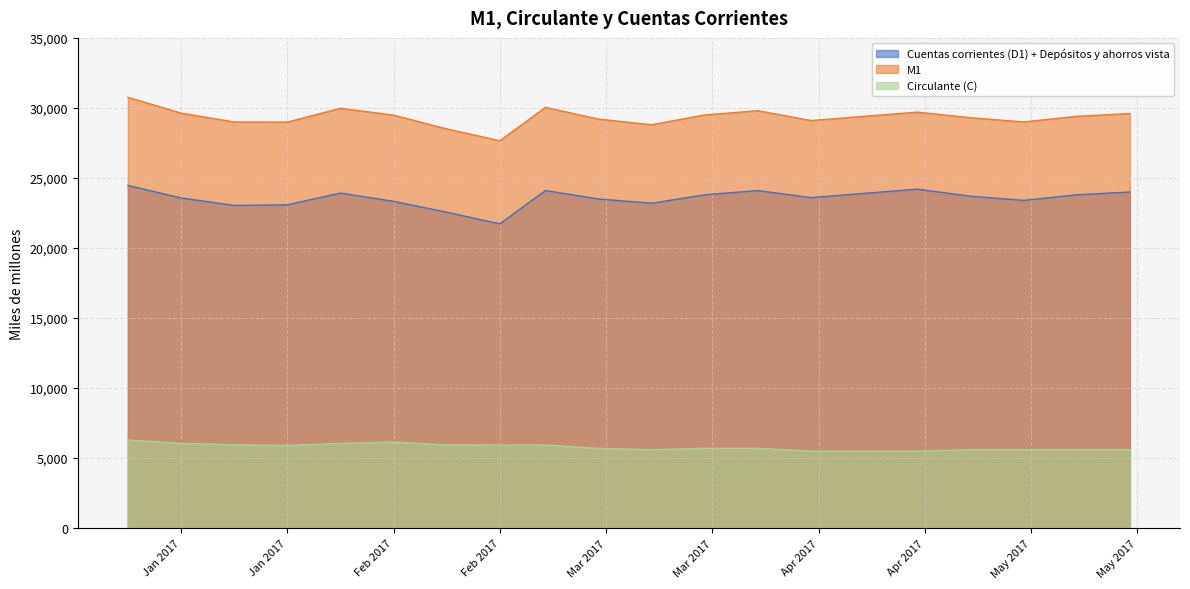

Does the chart have visible grid lines?

Yes